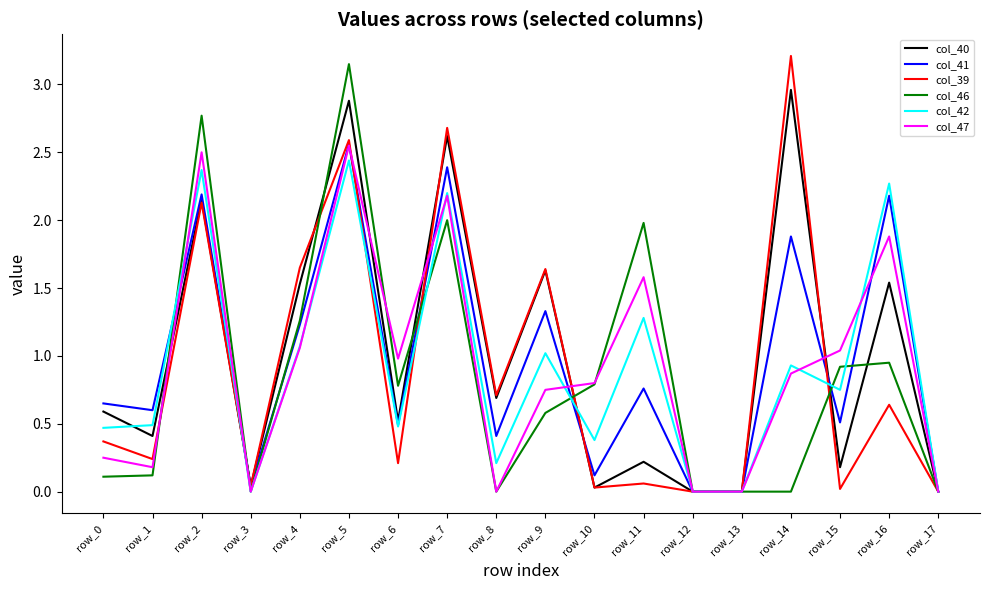

What are all the series names shown in the legend?

col_40, col_41, col_39, col_46, col_42, col_47